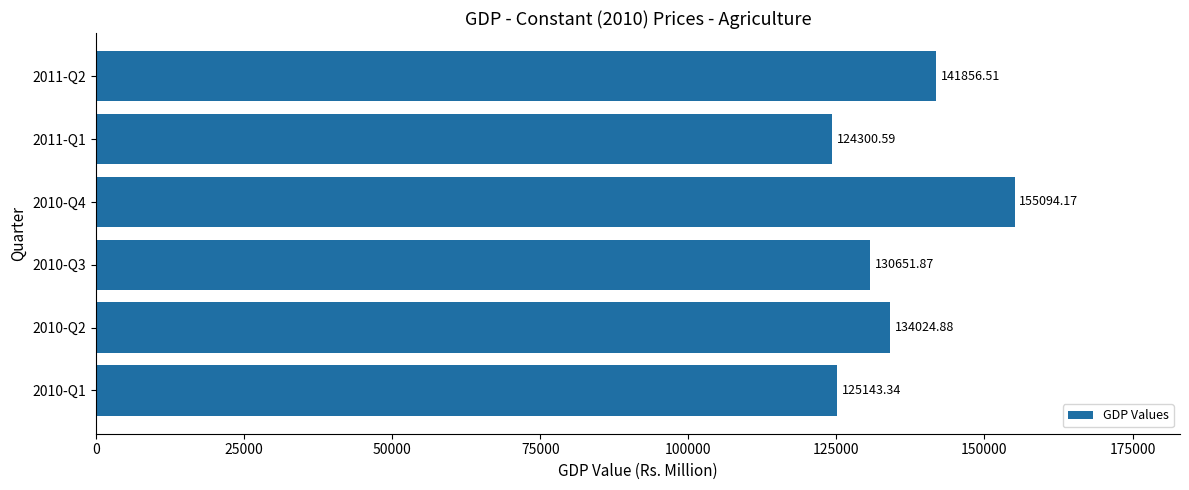

Rank the categories by value from lowest to highest.

2011-Q1, 2010-Q1, 2010-Q3, 2010-Q2, 2011-Q2, 2010-Q4